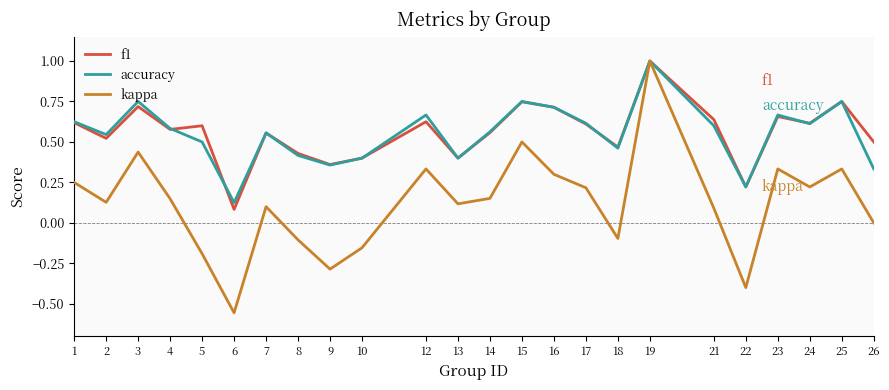

What is the highest value of the f1 series?

1.0